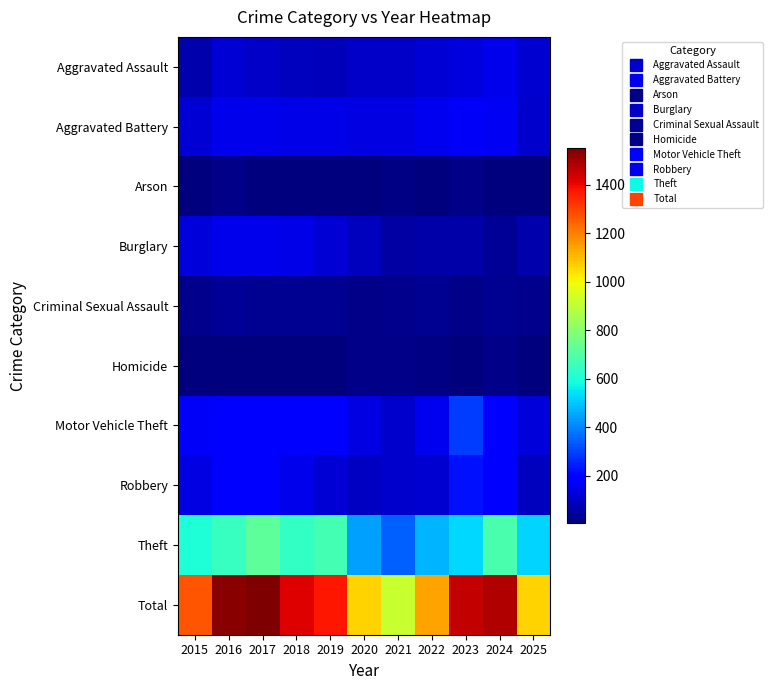

What is the minimum value shown in the chart?

4